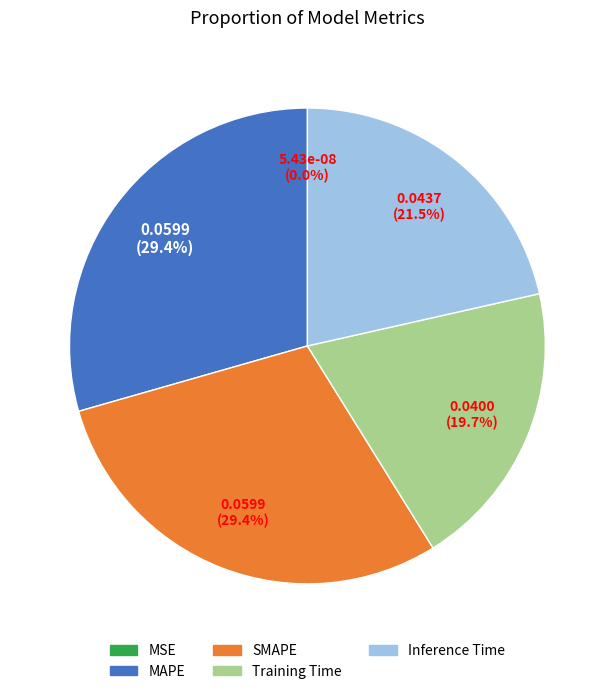

To the nearest percent, what is the combined percentage of Training Time and SMAPE?

49%